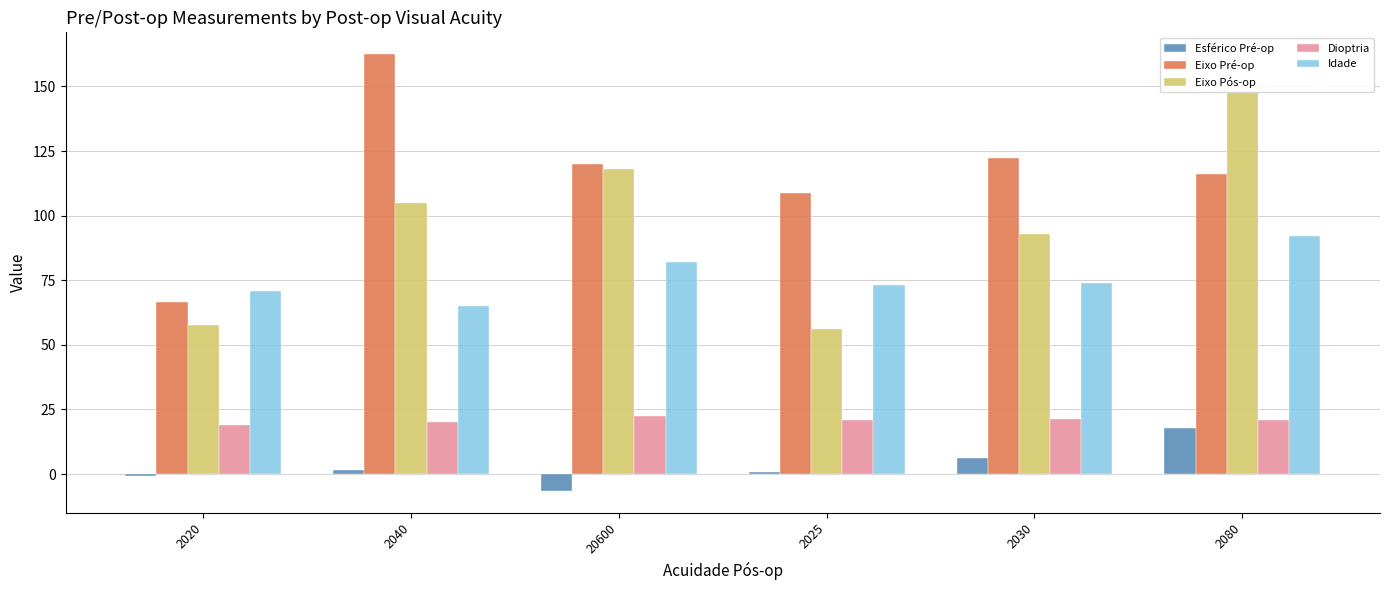

At 2080, list the series in order from largest to smallest.

Eixo Pós-op, Eixo Pré-op, Idade, Dioptria, Esférico Pré-op